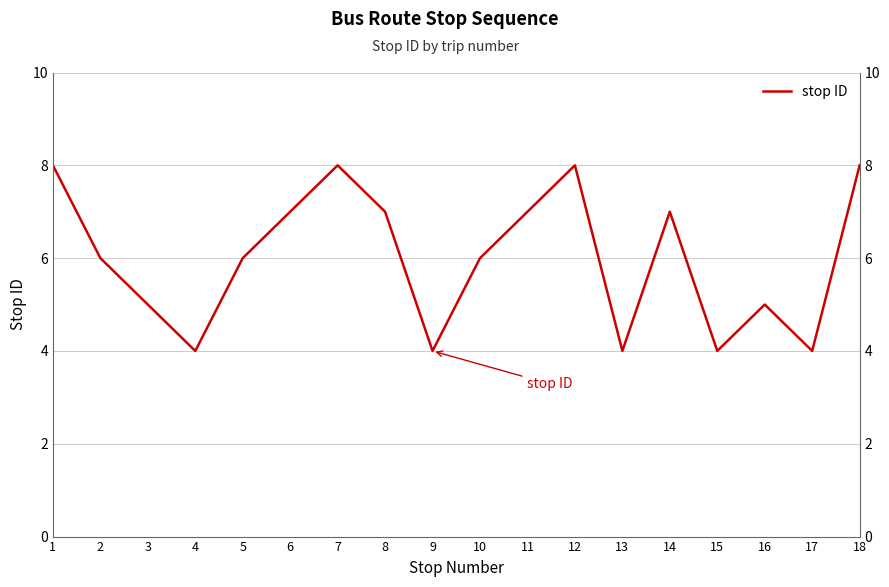

What is the sum of all values?

108